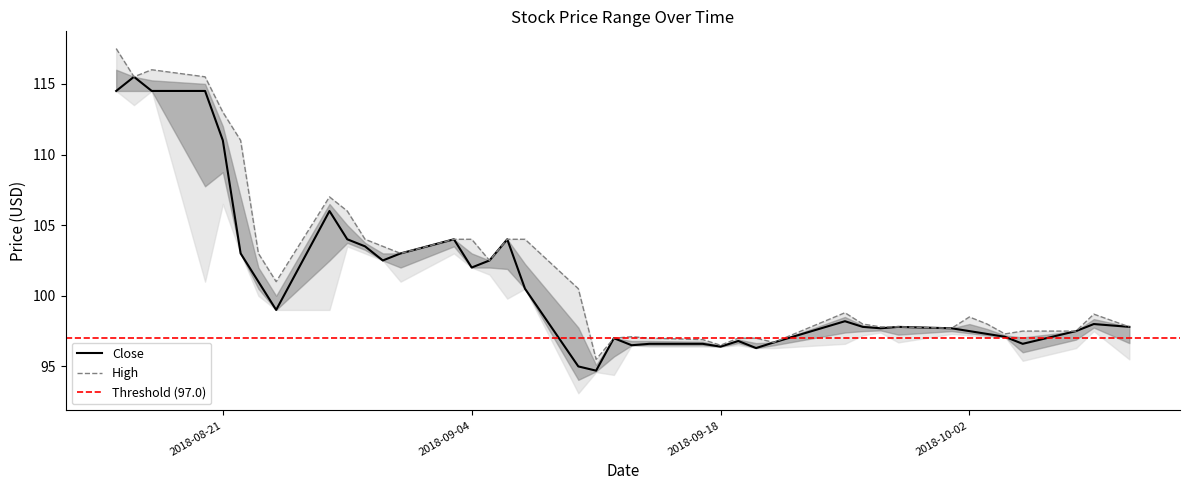

At which label does high first exceed 98?

2018-08-15